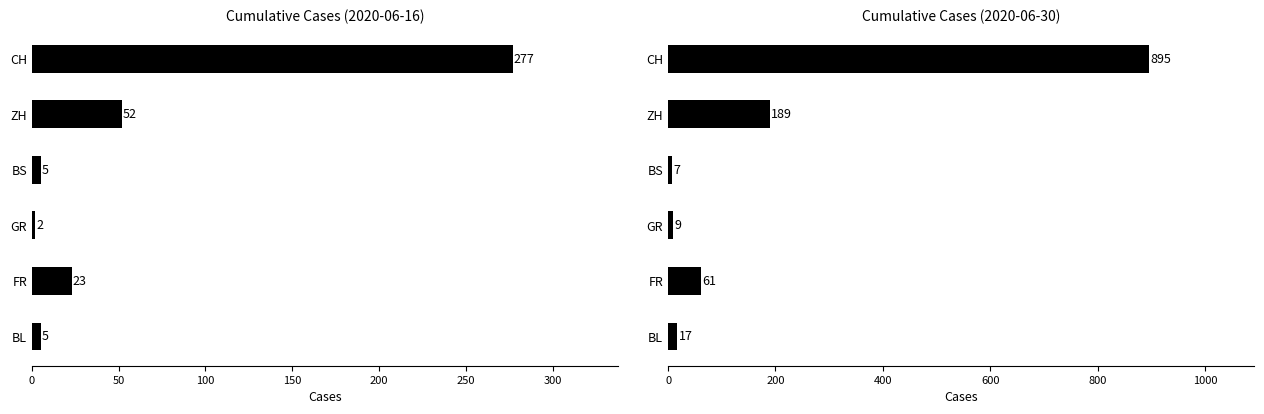

What is the value of the Cumulative cases (2020-06-30) bar at the 6th from the left?

17